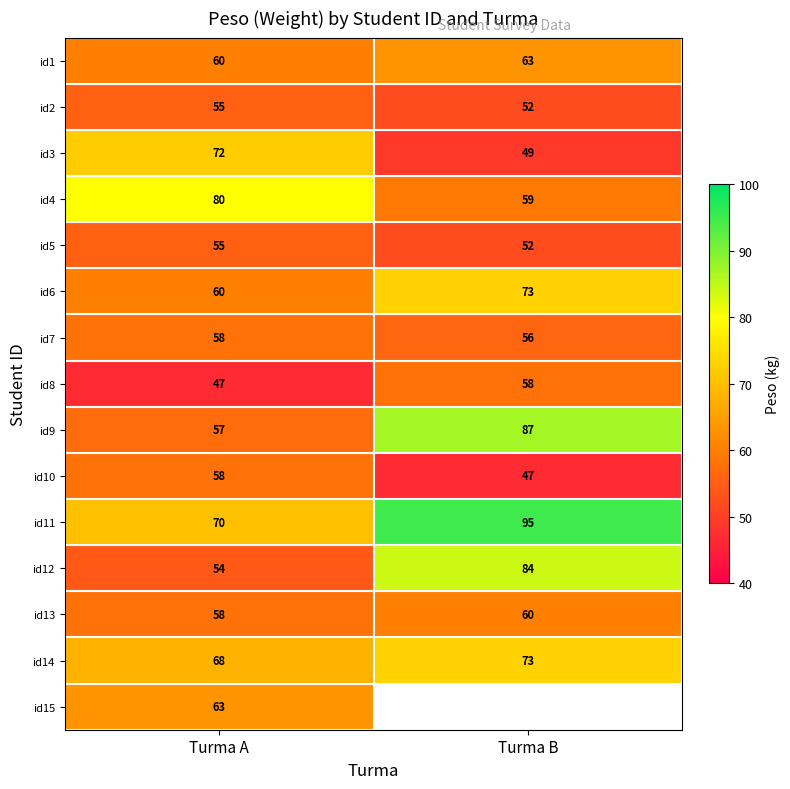

What is the difference between the maximum and minimum values in the id4 series?

21